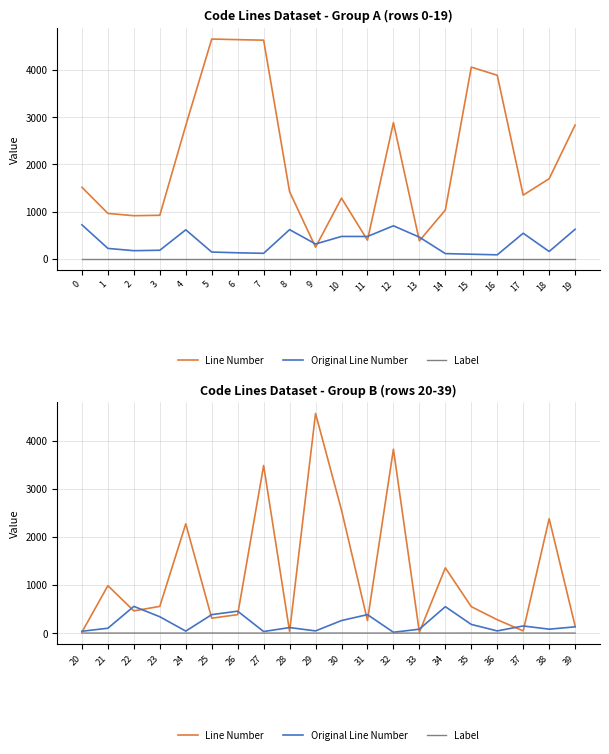

True or false: Line Number and Label intersect in this chart.

False